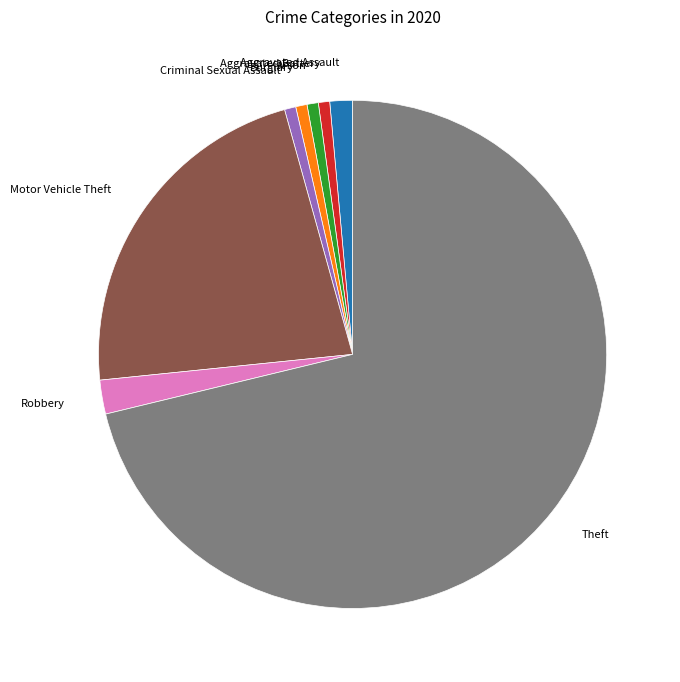

Is it true that Criminal Sexual Assault is 1% of the pie?

True